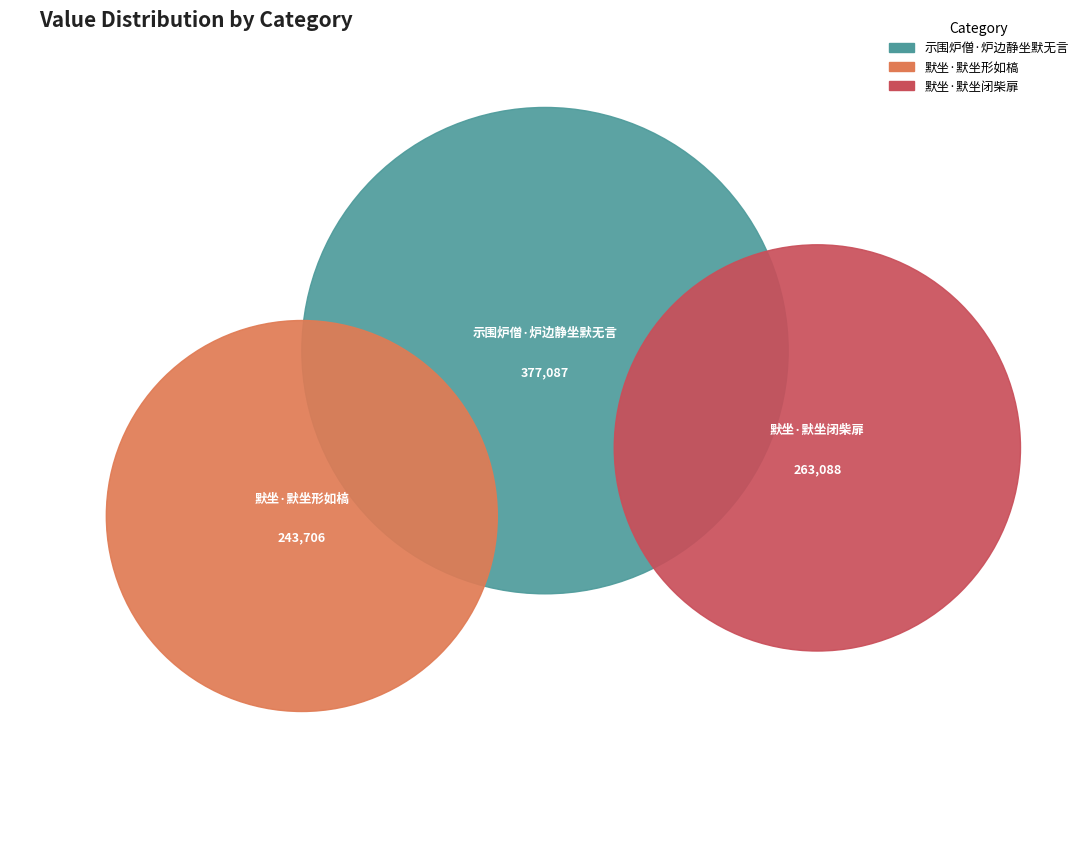

What is the smallest slice in the pie chart?

默坐·默坐形如槁